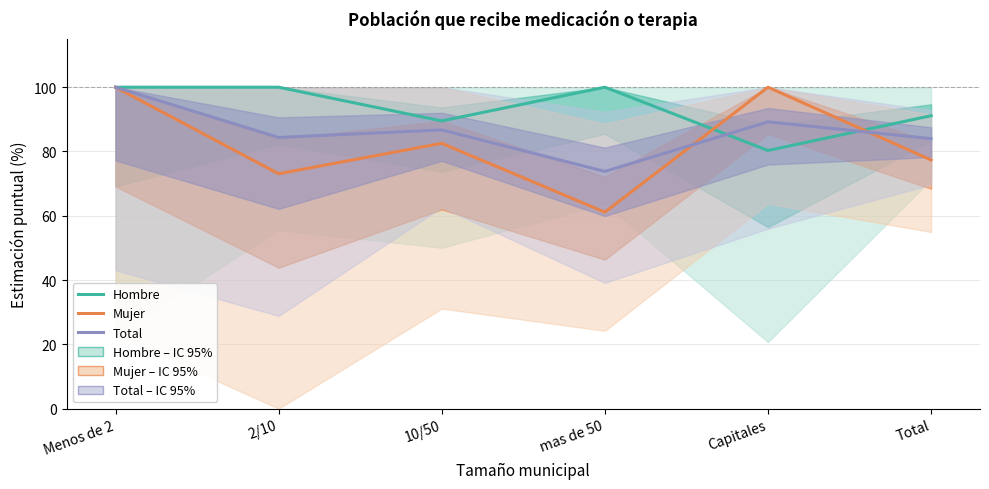

What is the difference between the maximum and minimum values in the Mujer series?

38.9